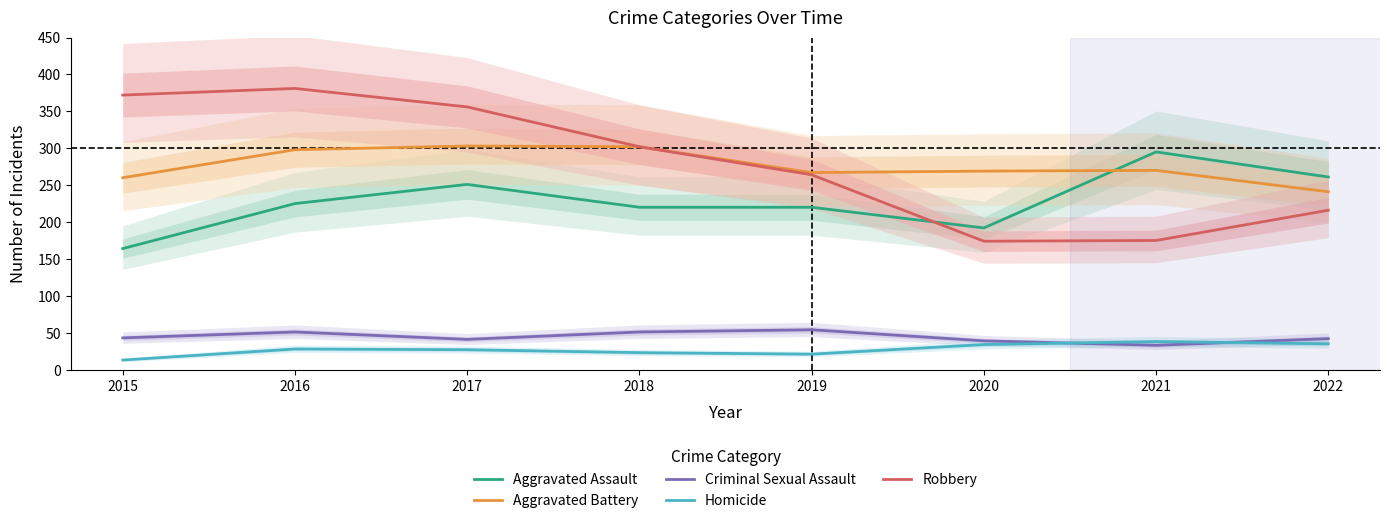

In Aggravated Assault, how many points are higher than both neighbors (excluding endpoints)?

2